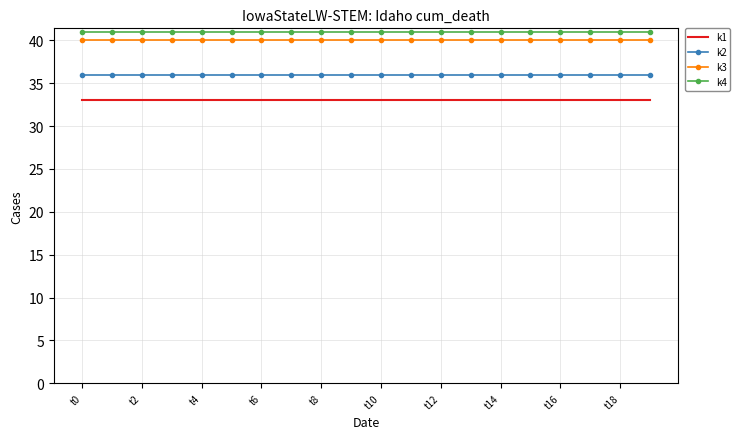

Reading right to left, list all the values displayed in this chart.

k1: 33	33	33	33	33	33	33	33	33	33	33	33	33	33	33	33	33	33	33	33
k2: 36	36	36	36	36	36	36	36	36	36	36	36	36	36	36	36	36	36	36	36
k3: 40	40	40	40	40	40	40	40	40	40	40	40	40	40	40	40	40	40	40	40
k4: 41	41	41	41	41	41	41	41	41	41	41	41	41	41	41	41	41	41	41	41